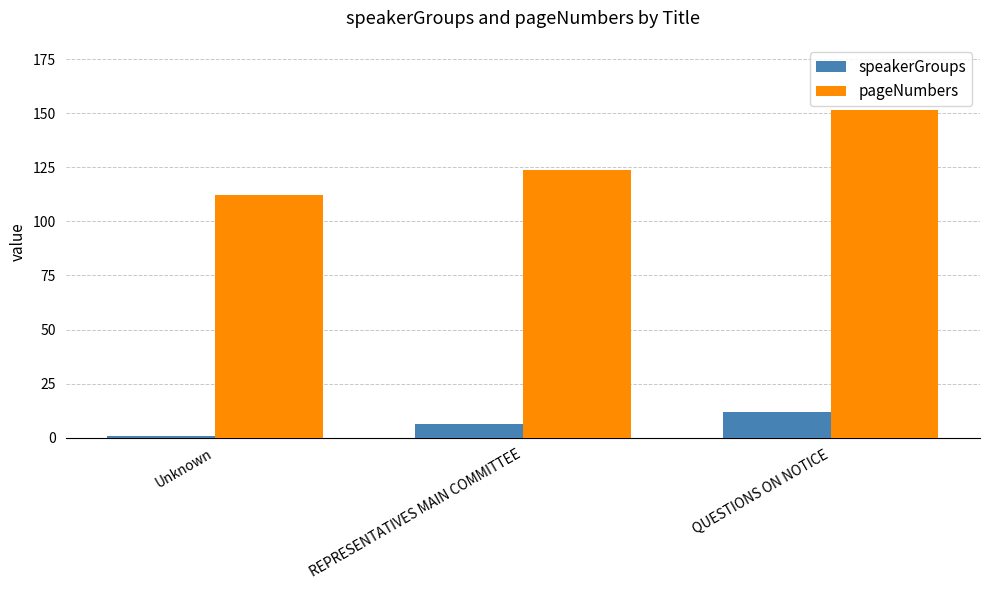

How many bars are there in total?

6